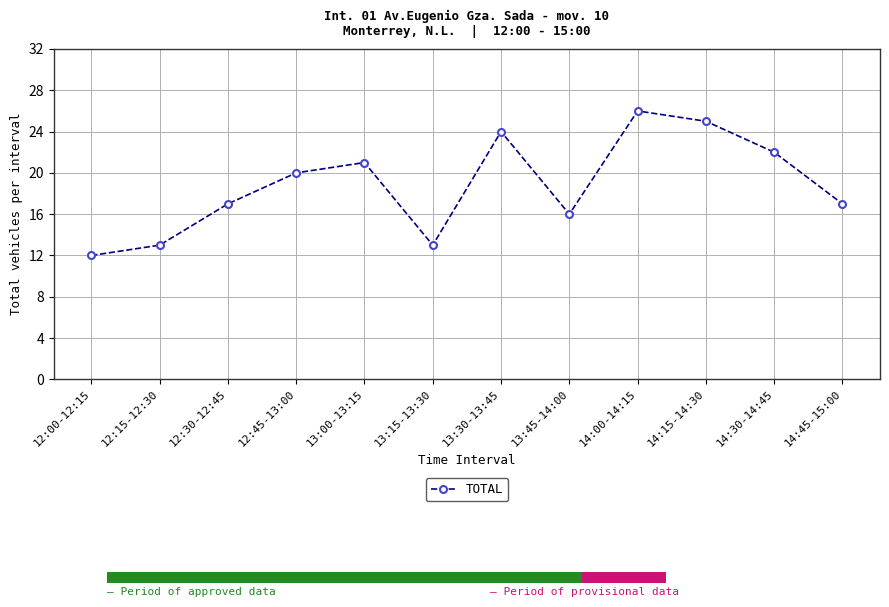

What is the change in value from 14:15-14:30 to 14:45-15:00?

-8